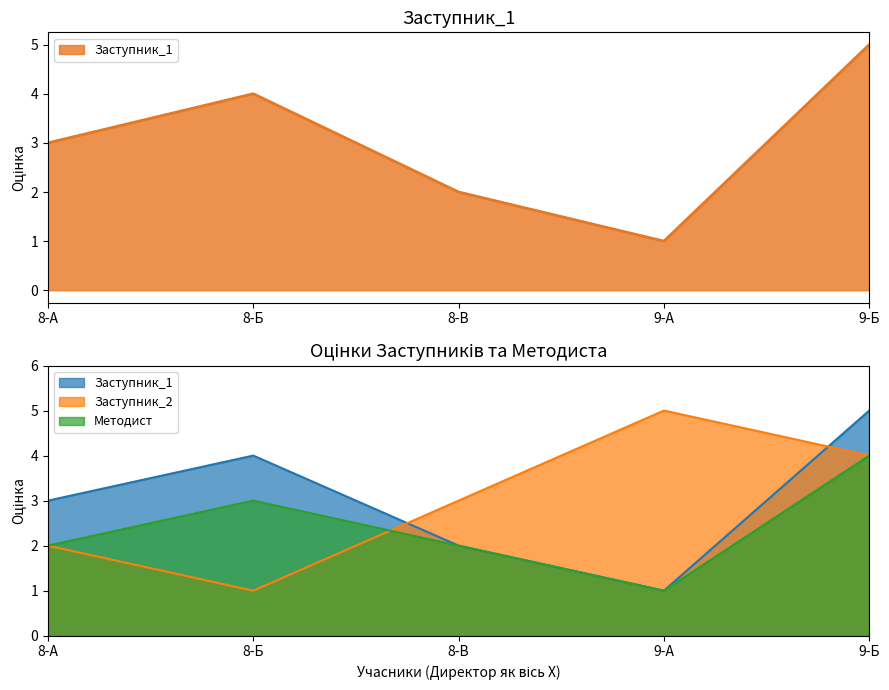

List the labels in order of Методист value, smallest first.

9-А, 8-А, 8-В, 8-Б, 9-Б